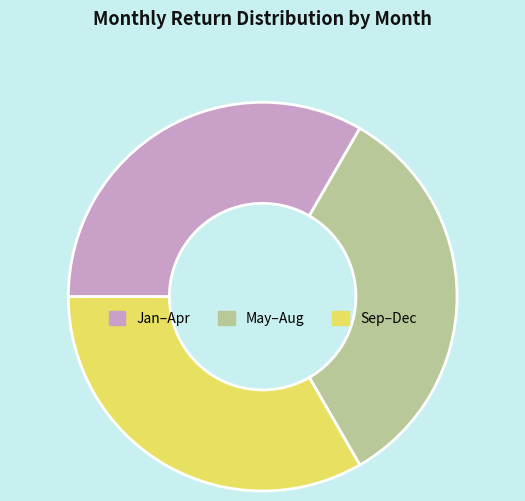

Is it true that May–Aug is 33% of the pie?

True